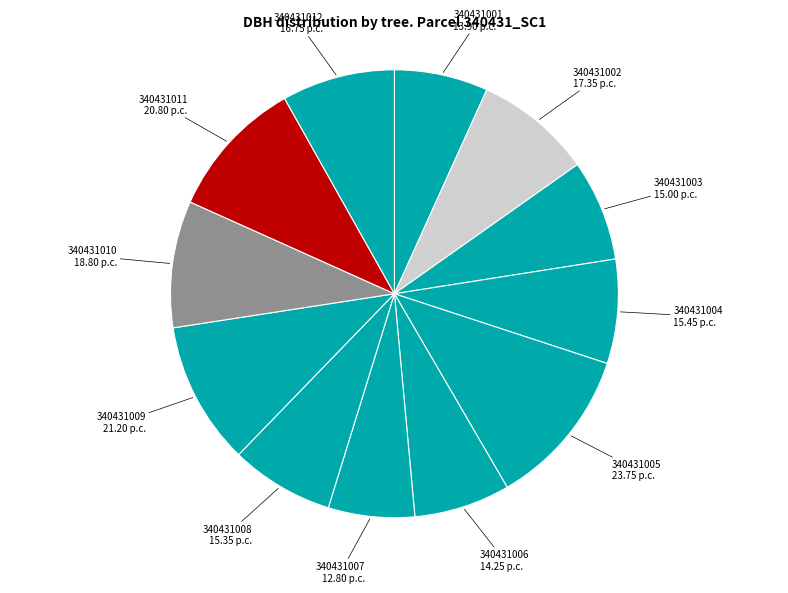

Rank the categories by value from highest to lowest.

340431005, 340431009, 340431011, 340431010, 340431002, 340431012, 340431004, 340431008, 340431003, 340431006, 340431001, 340431007